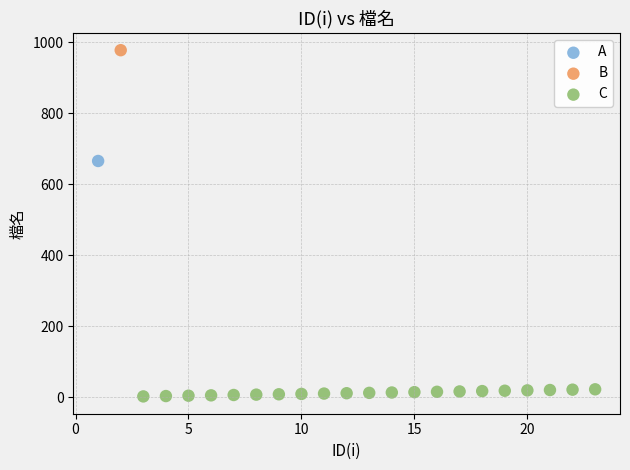

What are all the series names shown in the legend?

A, B, C